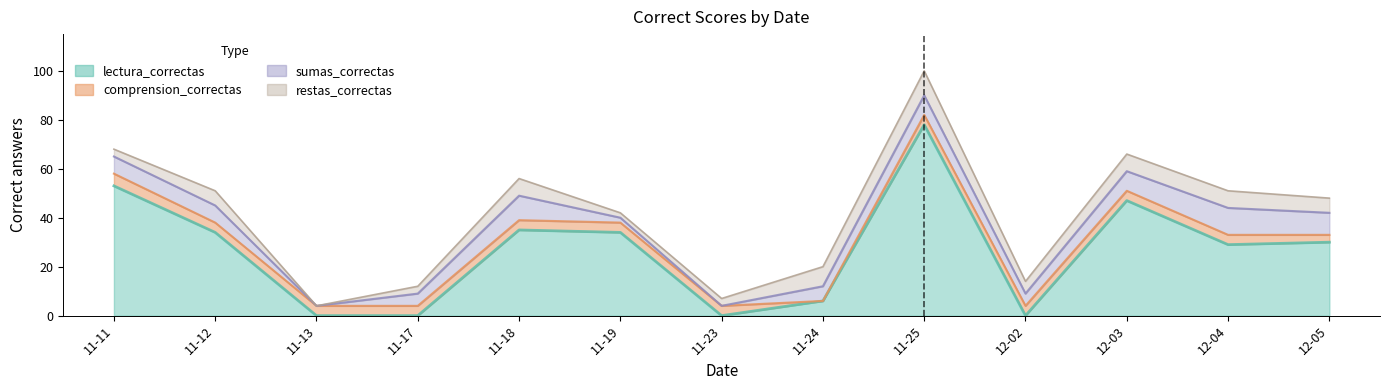

Which series has the largest total across all categories?

lectura_correctas